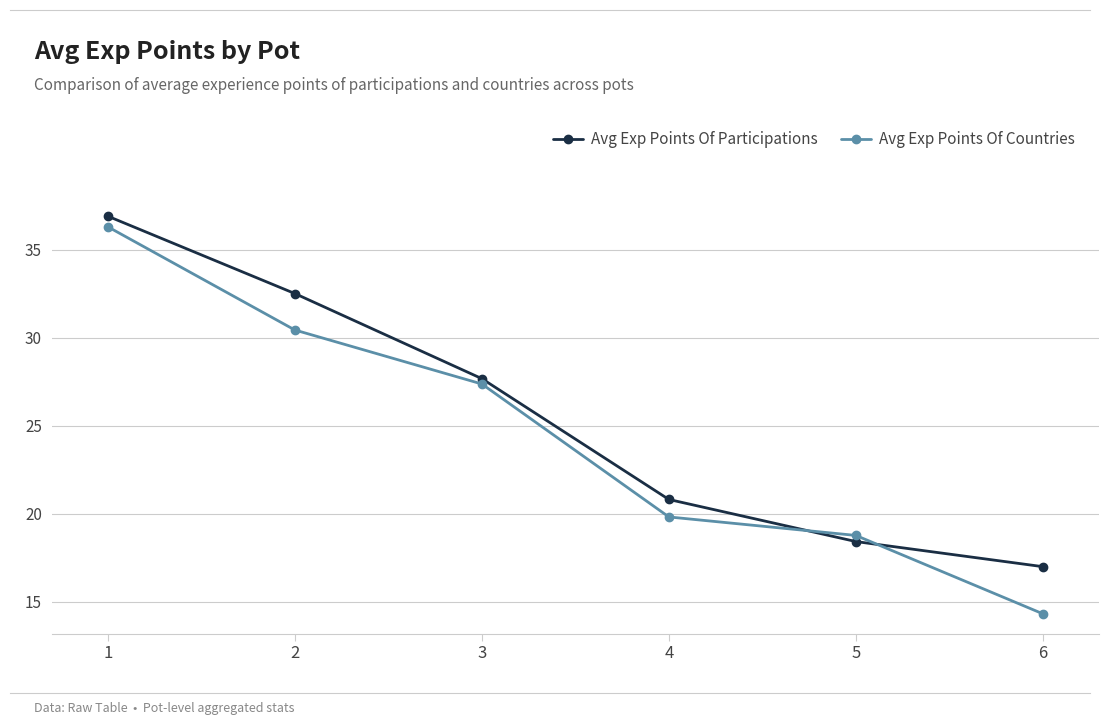

How many lines are shown in the chart?

2